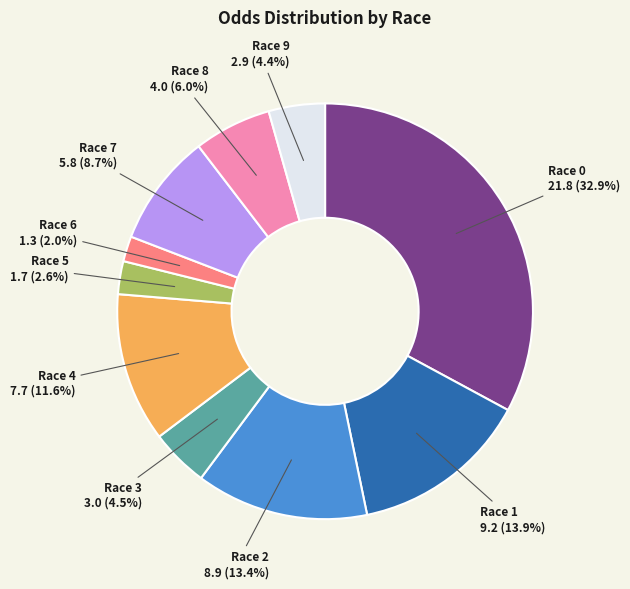

Is there any slice that represents more than half of the pie?

No